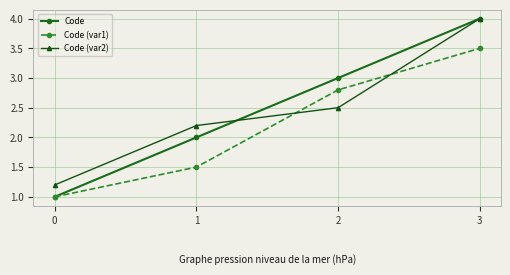

What is the difference between the Code (var2) values at 3 and 0?

2.8